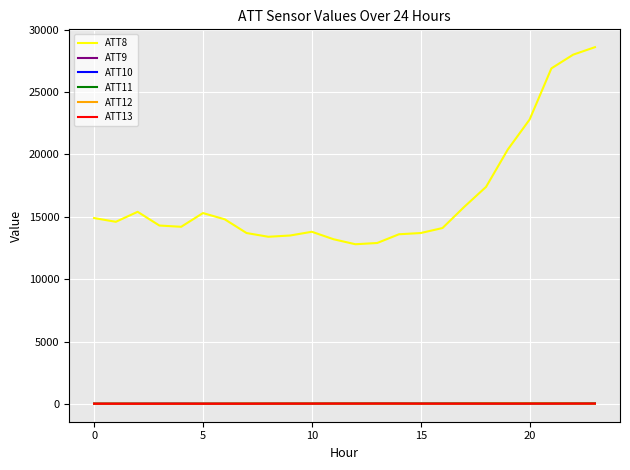

True or false: ATT8 and ATT12 intersect in this chart.

False